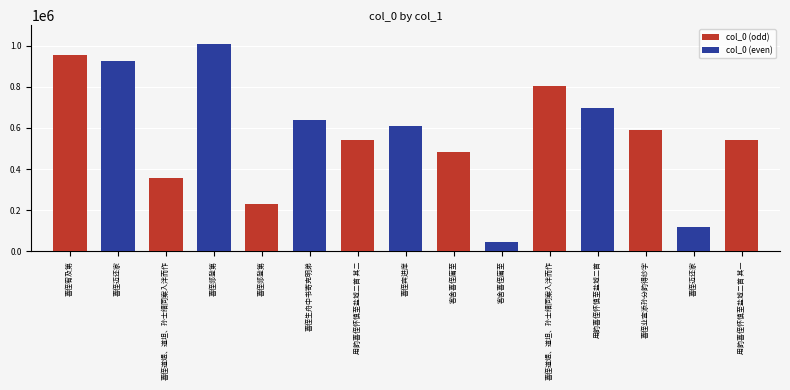

The value at 喜侄道煜、道坦、孙士缙同案入泮而作 is 498466. True or false?

False